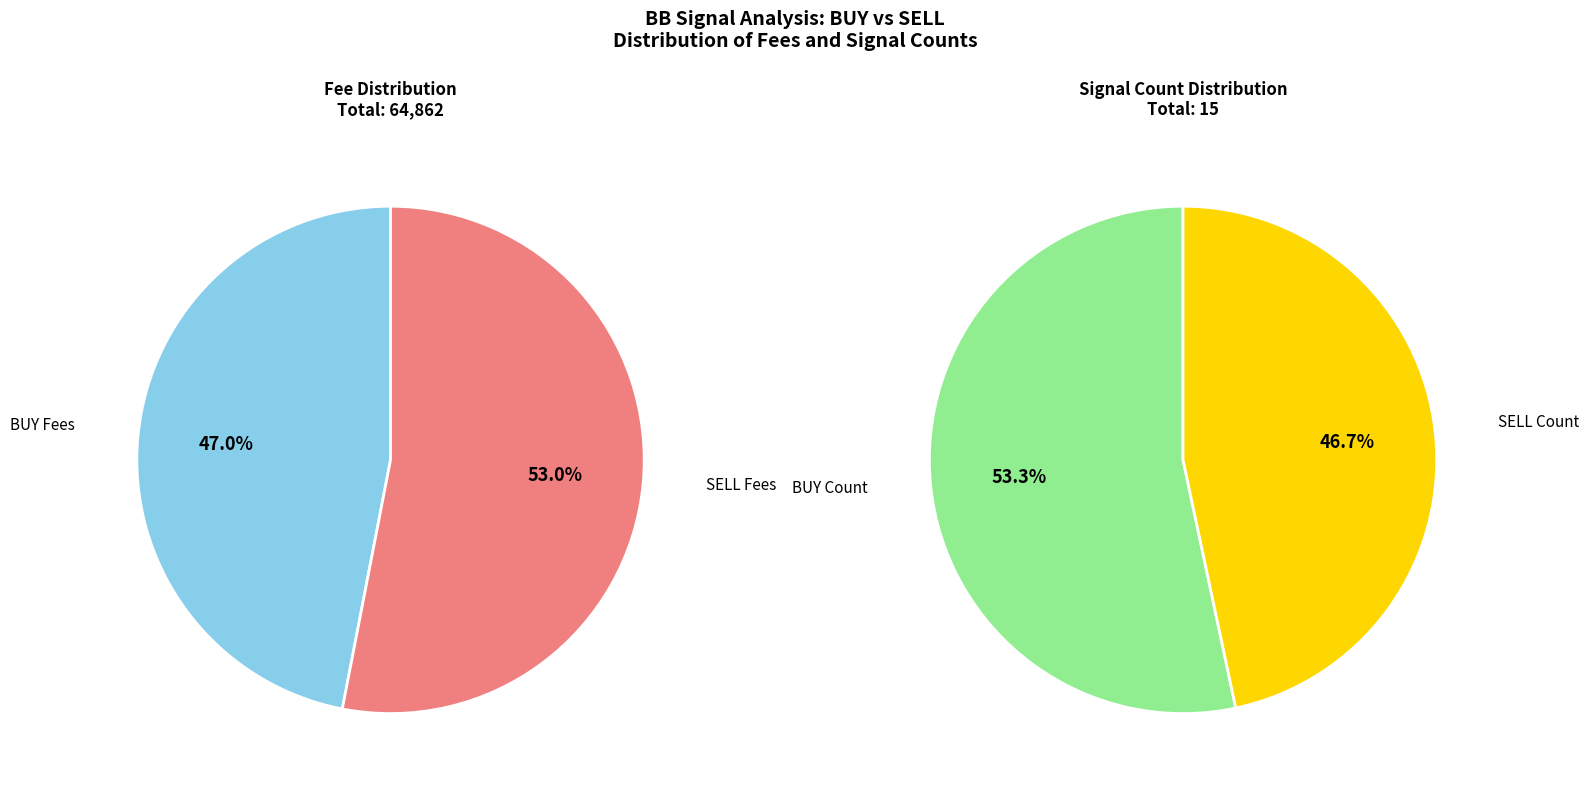

The BUY slice represents 44% of the pie. True or false?

False